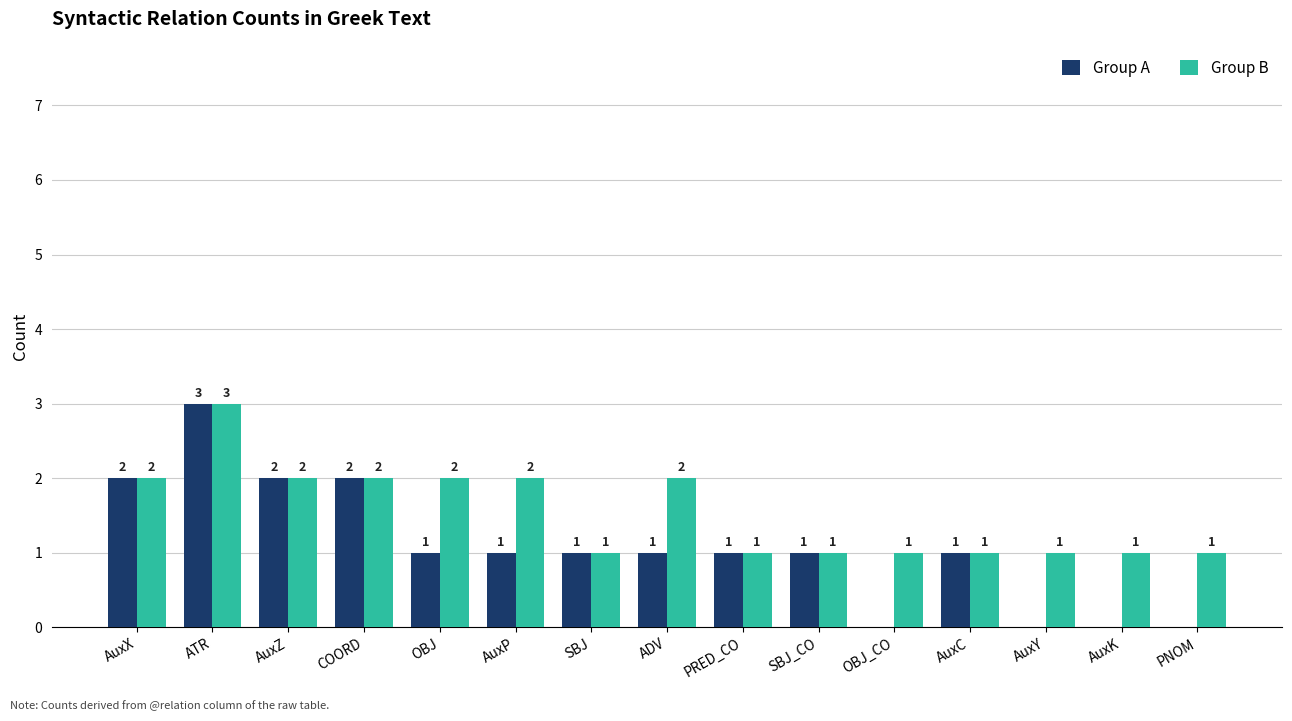

At which category does the chart reach its peak across all series?

ATR